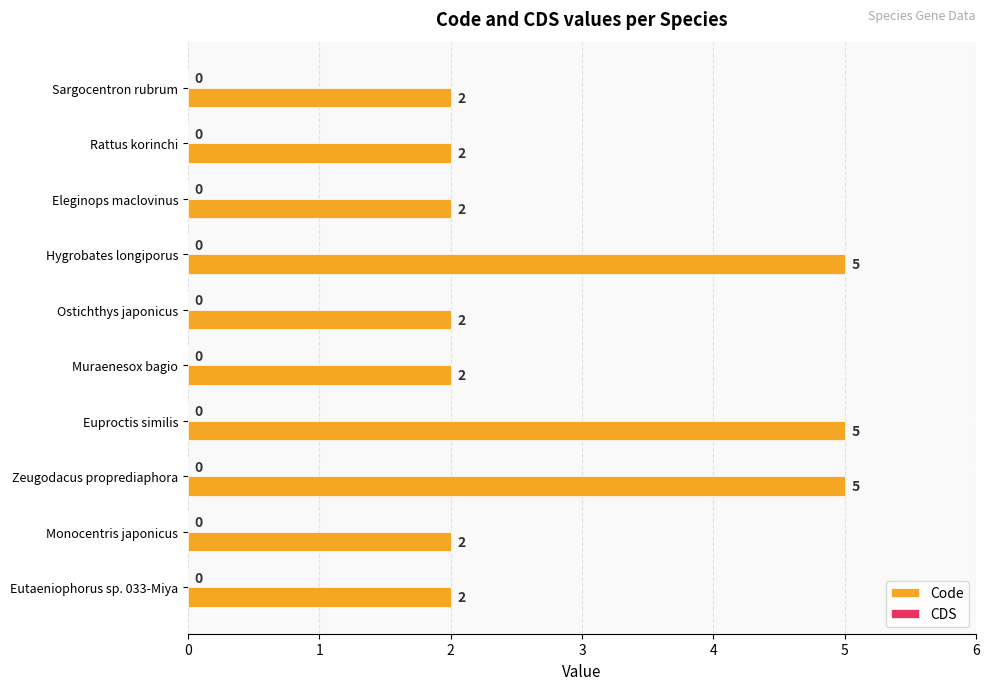

Is it true that the value at Hygrobates longiporus is 5?

True